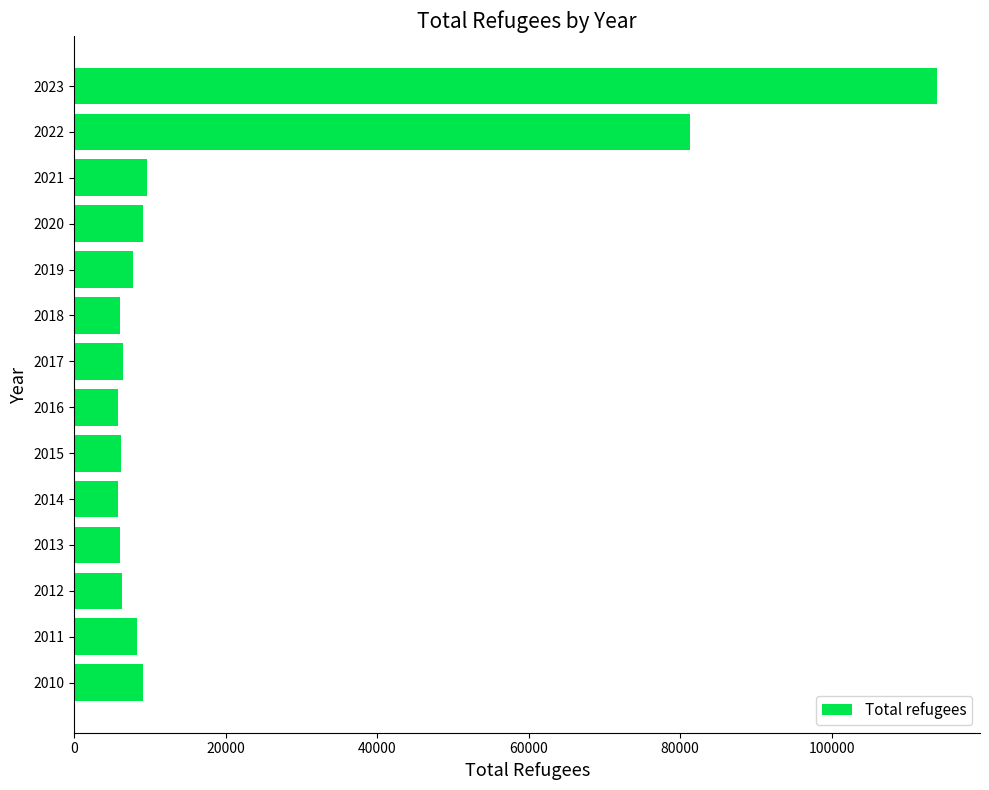

What is the average value?

20090